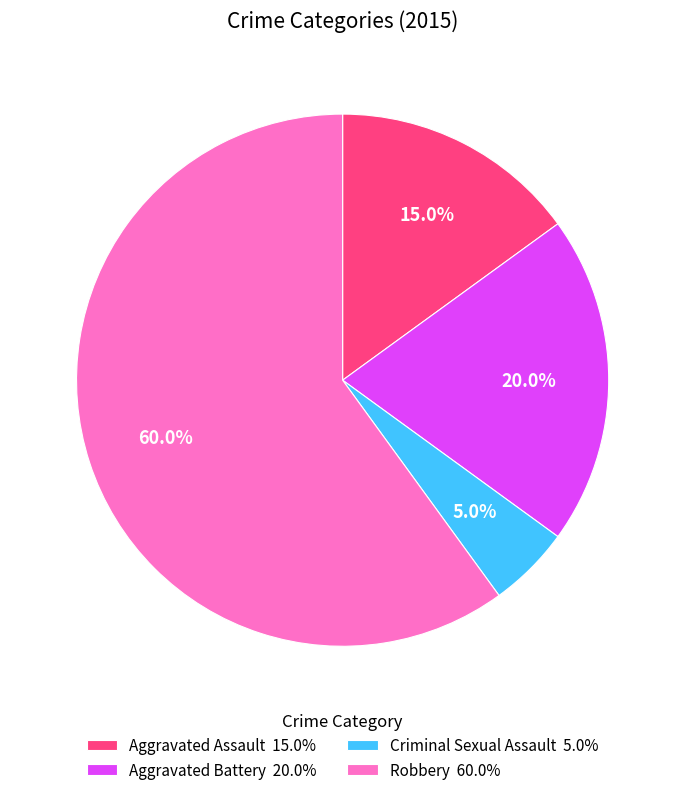

Is Criminal Sexual Assault the majority of the pie?

No